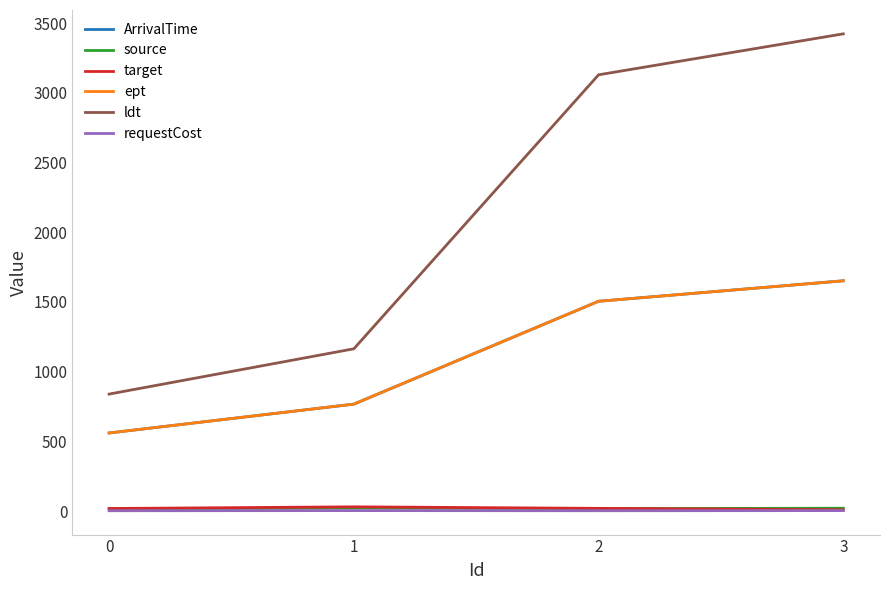

Is this an area chart (filled region under the line)?

No